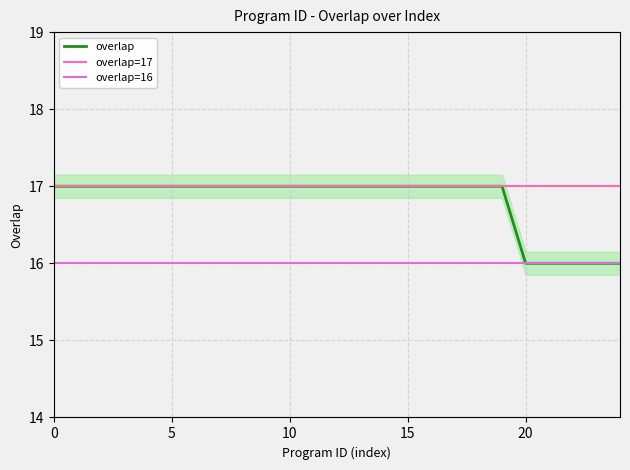

What is the highest value of the overlap series?

17